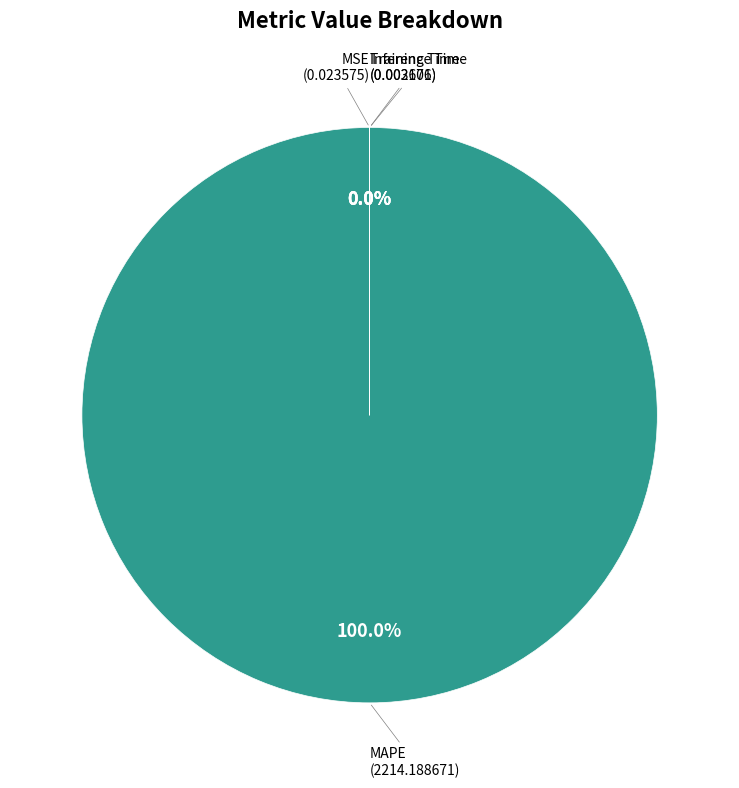

How many segments does this pie chart have?

4